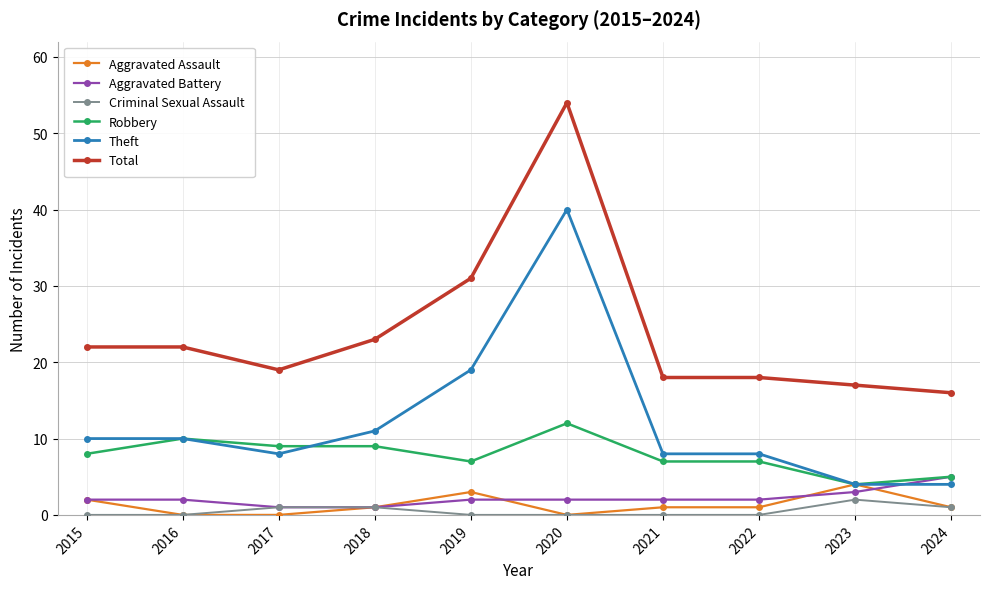

Reading left to right, list all the values displayed in this chart.

Aggravated Assault: 2	0	0	1	3	0	1	1	4	1
Aggravated Battery: 2	2	1	1	2	2	2	2	3	5
Criminal Sexual Assault: 0	0	1	1	0	0	0	0	2	1
Robbery: 8	10	9	9	7	12	7	7	4	5
Theft: 10	10	8	11	19	40	8	8	4	4
Total: 22	22	19	23	31	54	18	18	17	16